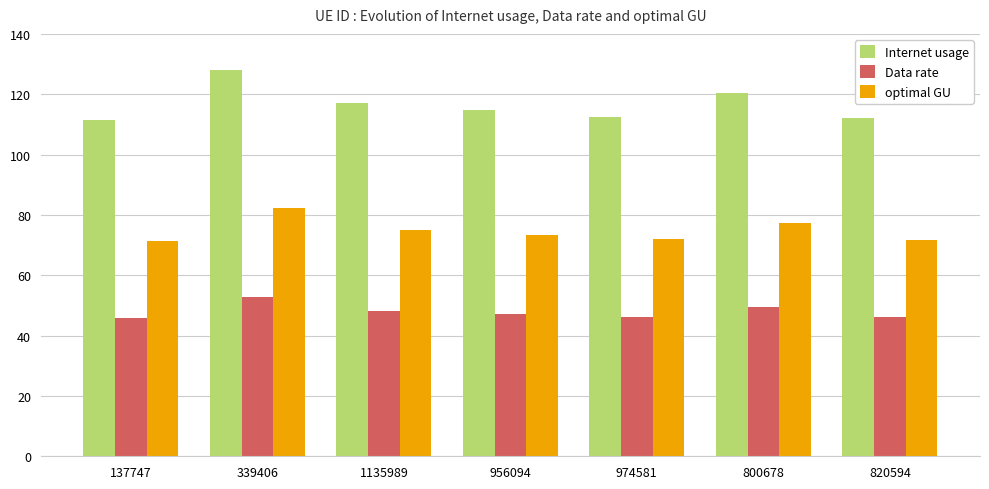

What is the maximum value for Data rate?

52.7